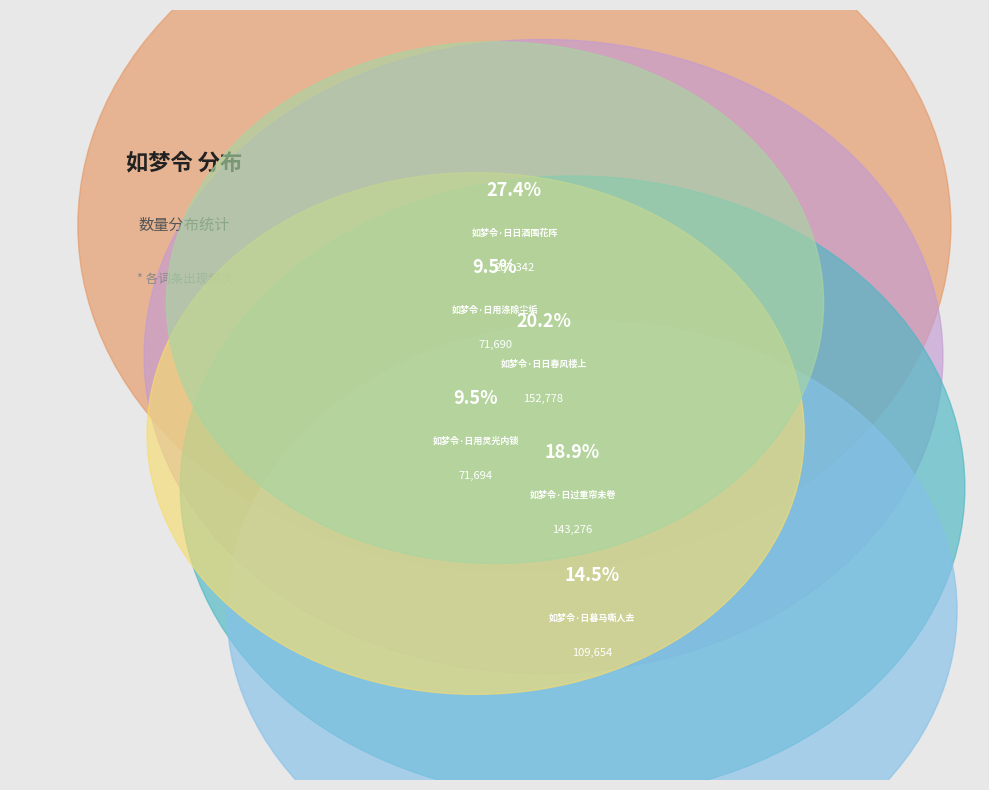

Which category has the biggest portion of the pie?

如梦令·日日酒围花阵